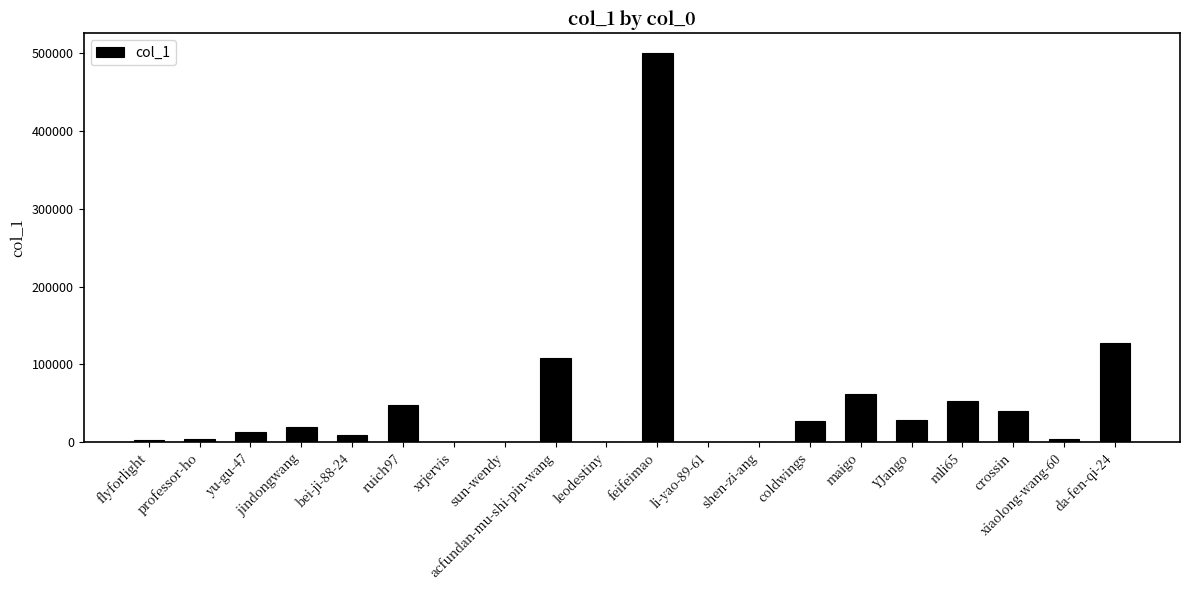

What is the ratio of the value at bei-ji-88-24 to the value at da-fen-qi-24?

0.1